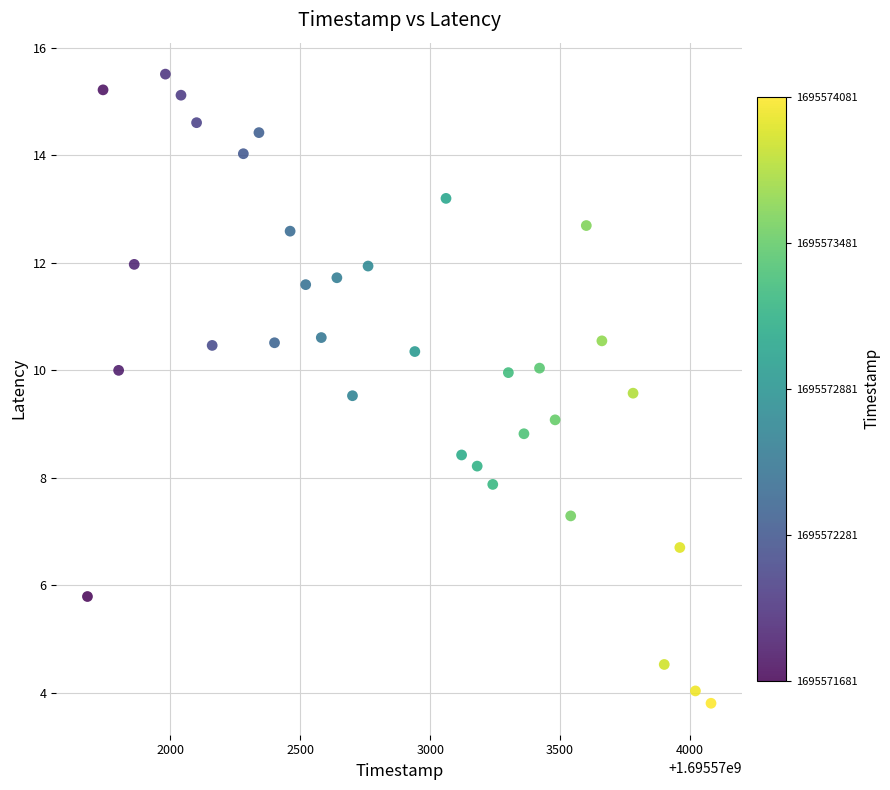

What is the range of Y values (max minus min)?

11.7